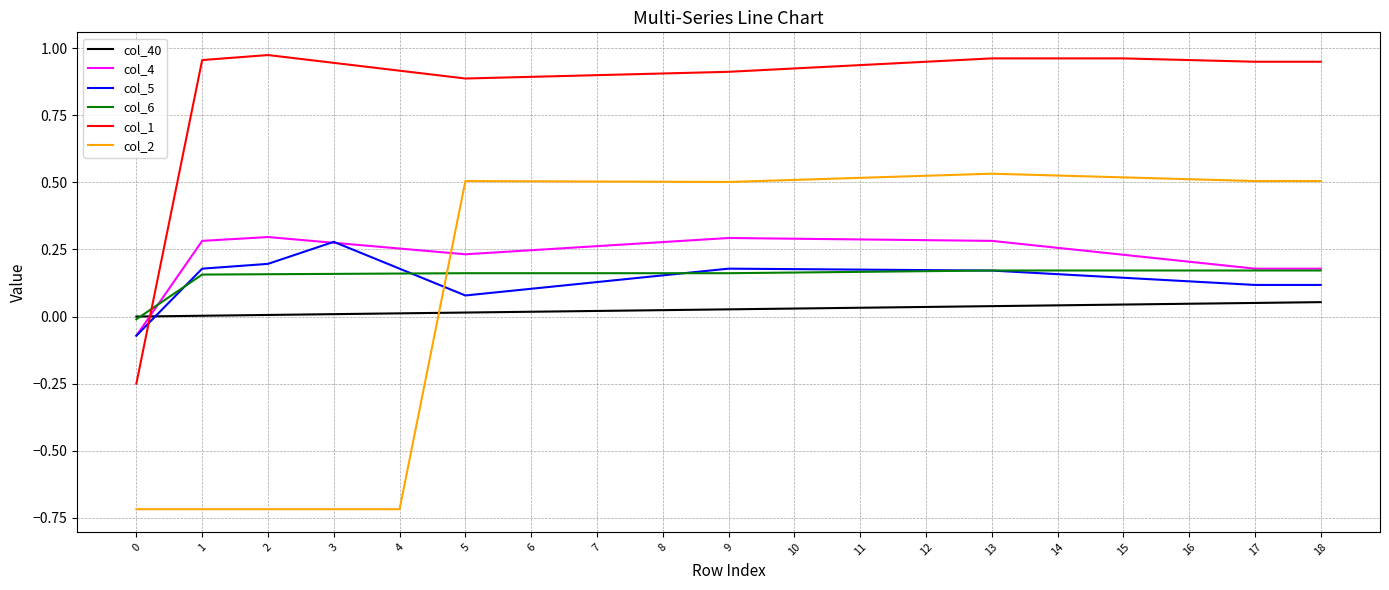

Which series has the largest total across all categories?

col_1